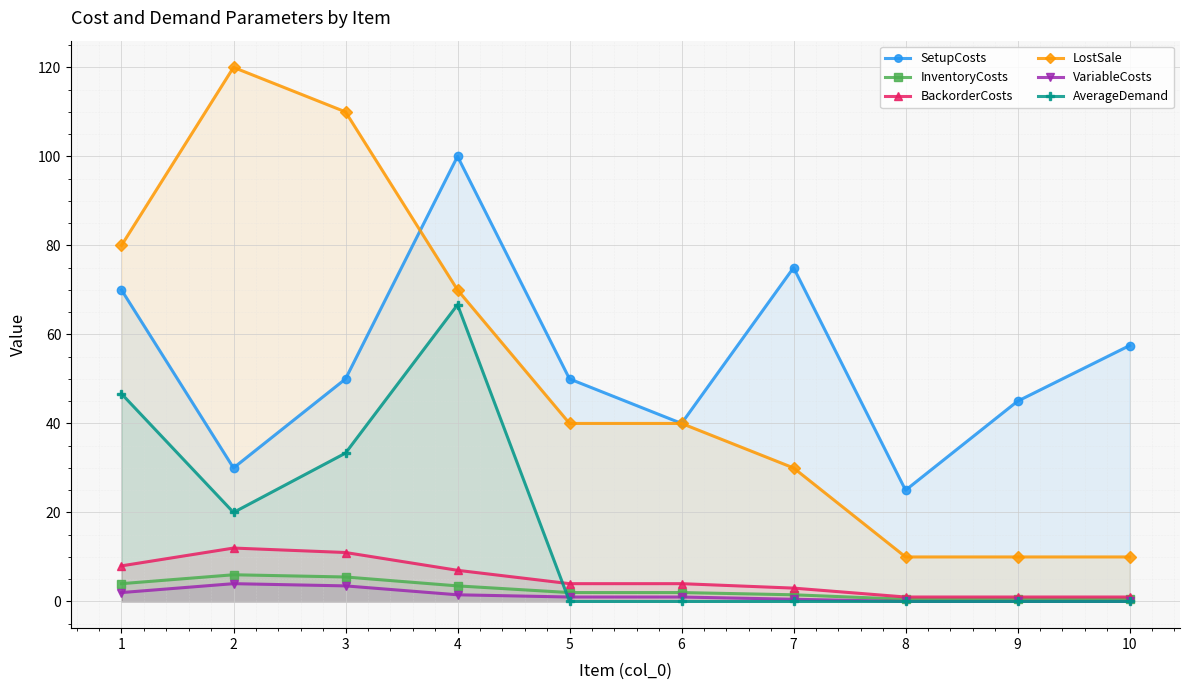

What is the greatest value displayed?

120.0